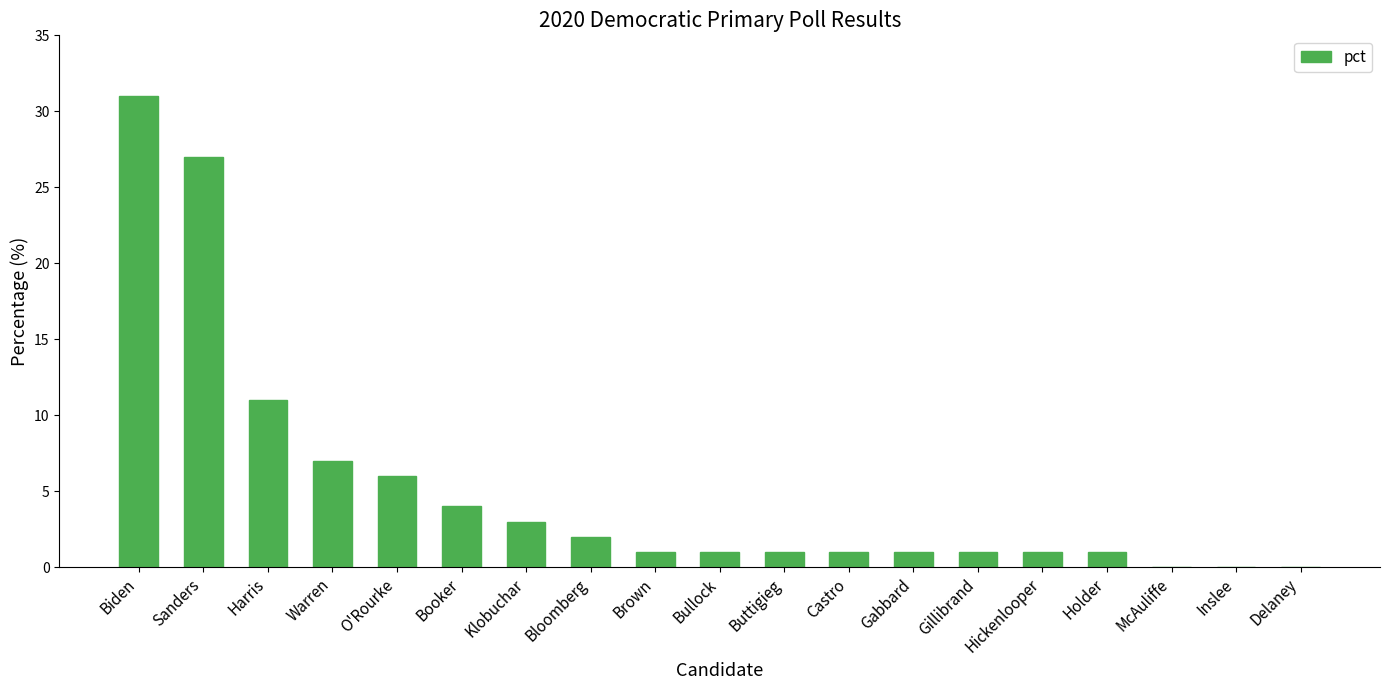

What is the maximum value shown in the chart?

31